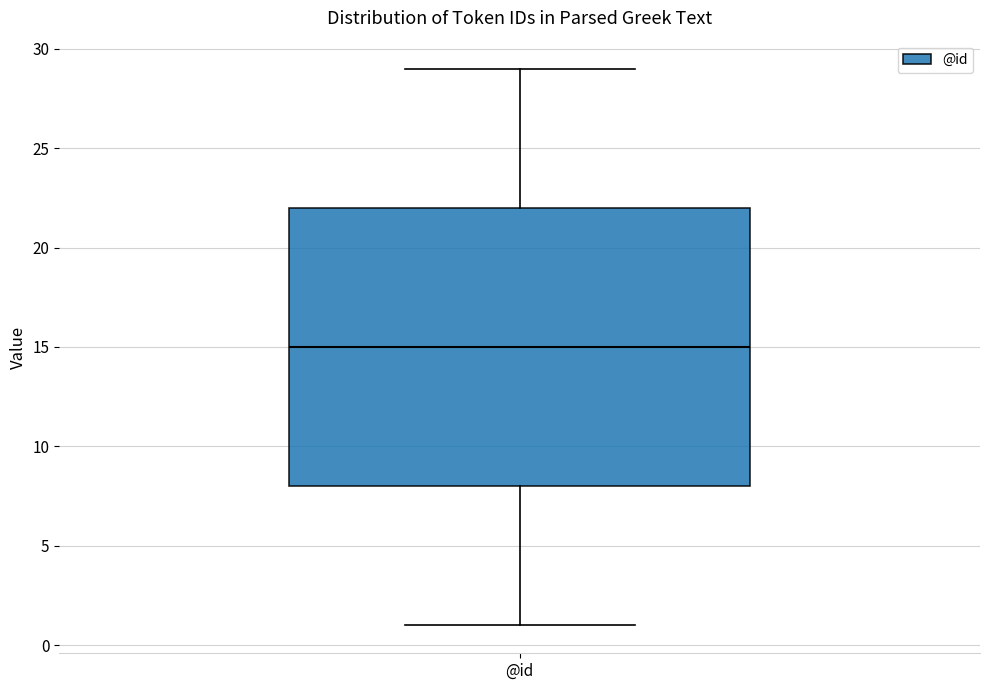

Where is the upper edge of the box for @id on the y-axis? The values are not printed on the chart, so give them approximately, as read against the axis.

22